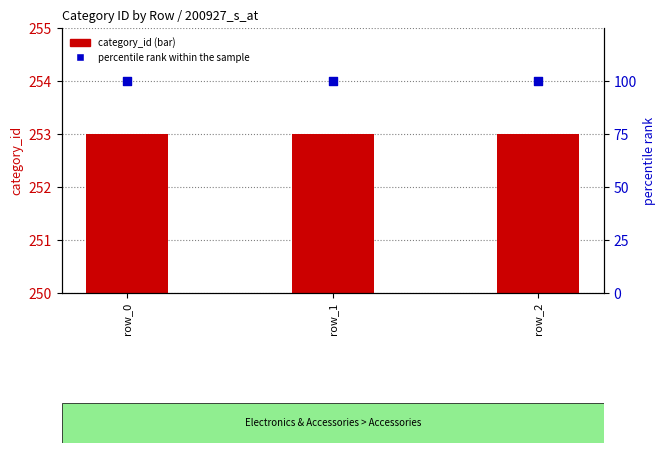

Is the value of percentile rank within the sample at row_0 greater than the value of category_id (bar) at row_2?

No